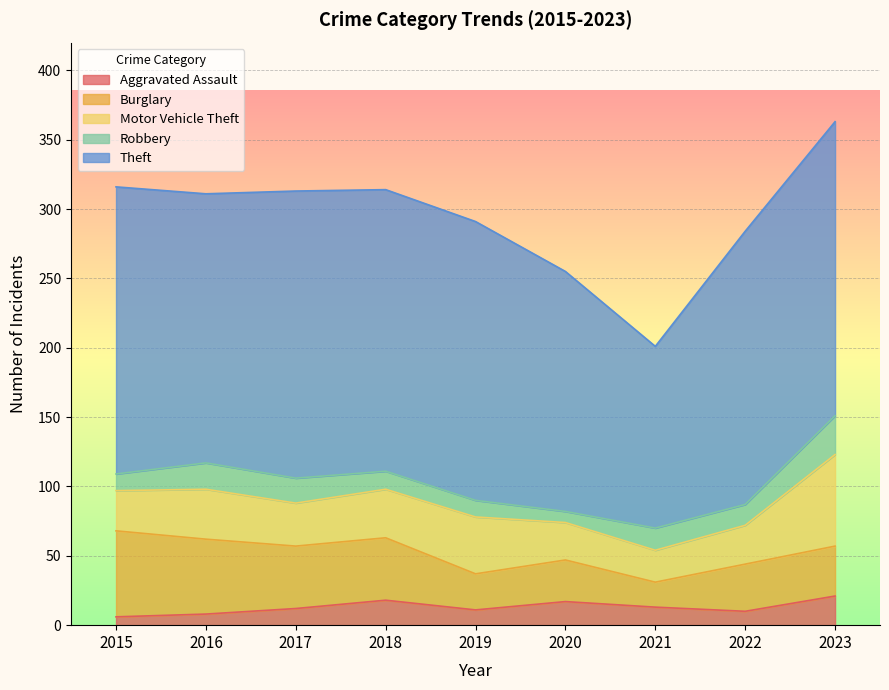

True or false: Theft has a value of 346 at 2023.

False